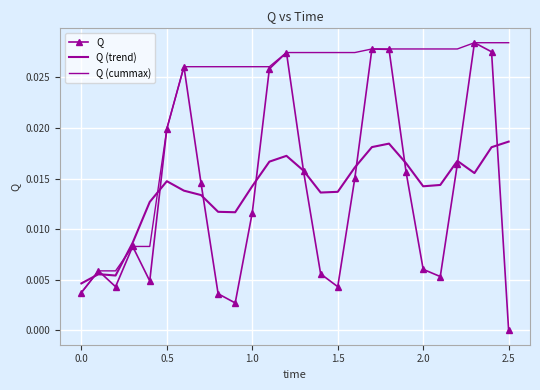

Rank the series by their maximum value, from lowest to highest.

Q (trend), Q, Q (cummax)